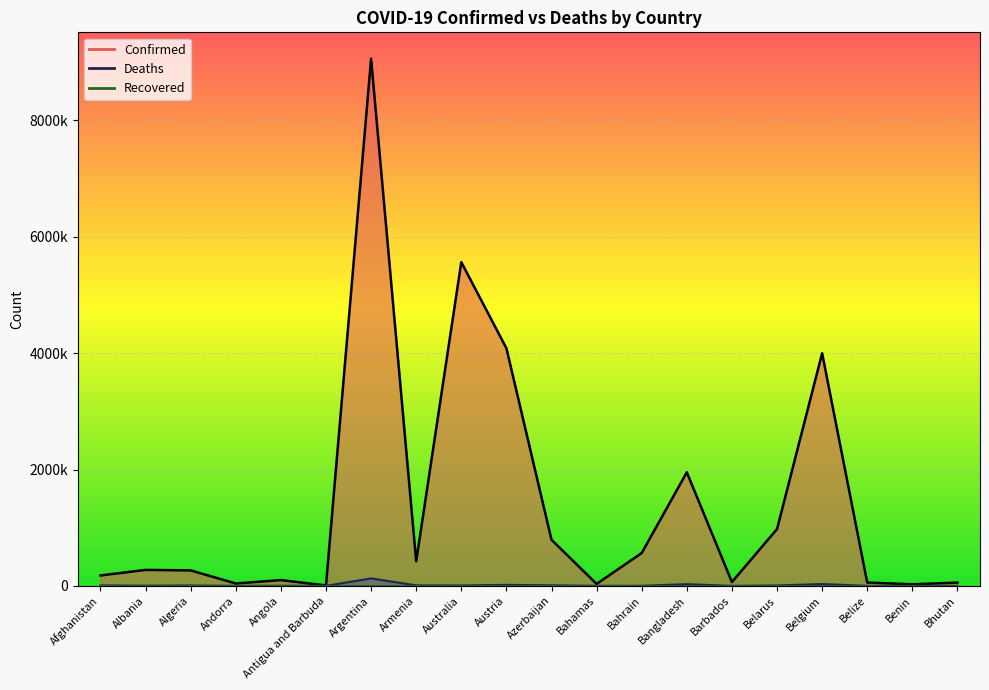

Read the Deaths value at Australia, to the nearest 50.

6900